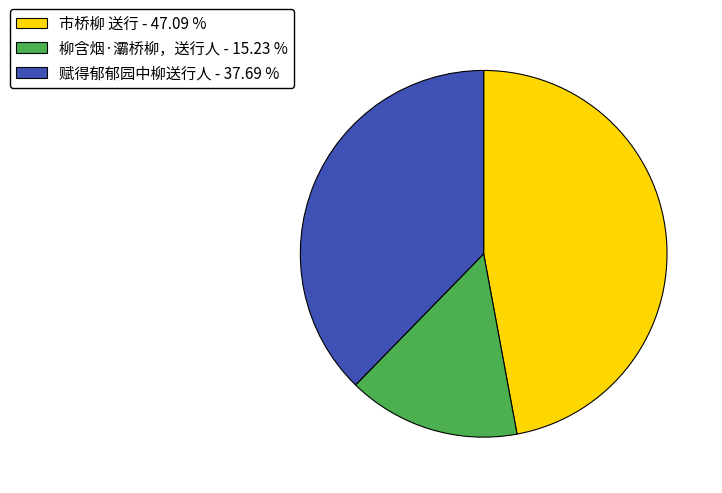

Is it true that 柳含烟·灞桥柳，送行人 is 24% of the pie?

False